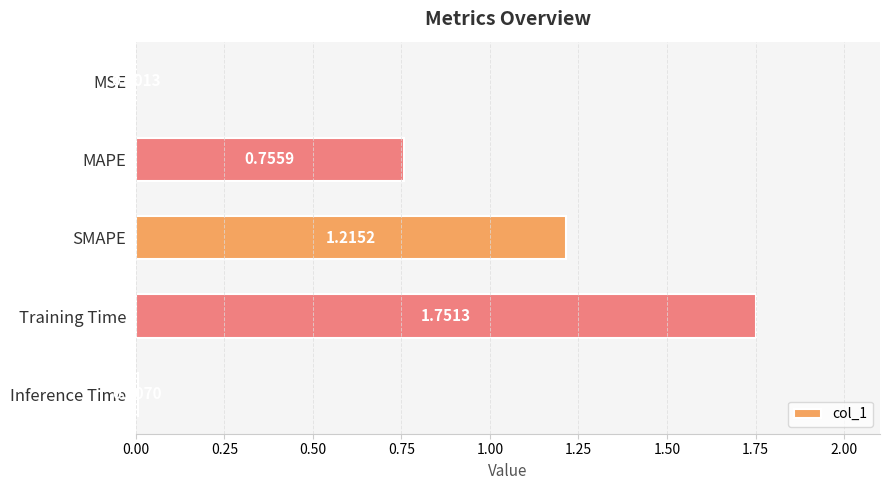

What is the sum of all values?

3.7